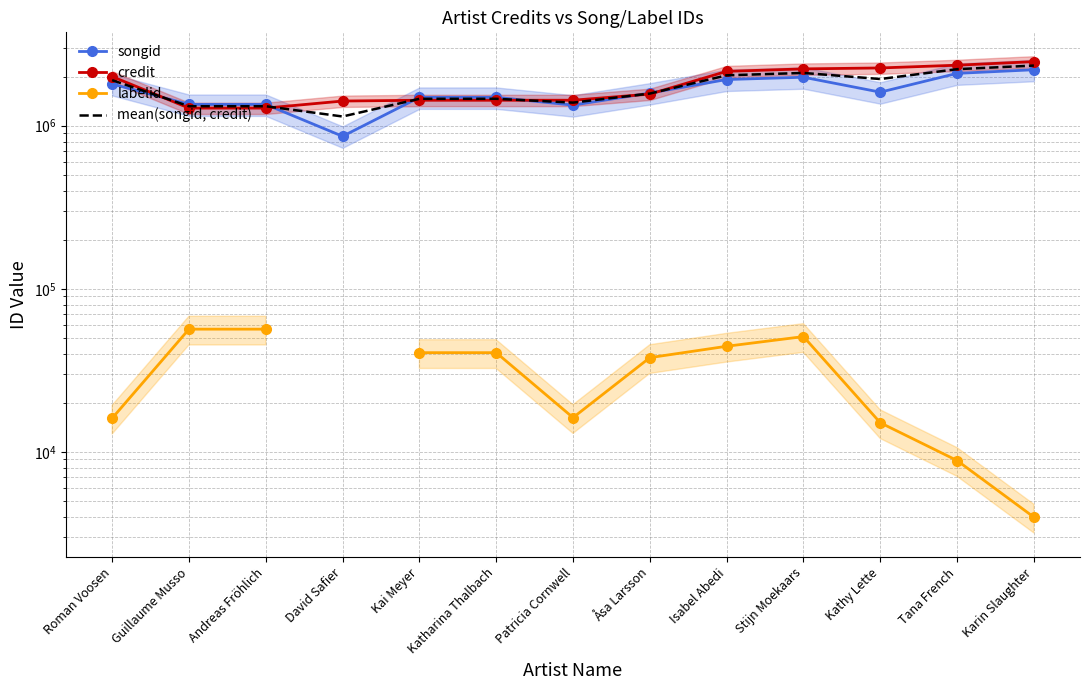

At which category does mean(songid, credit) reach its first local valley?

David Safier